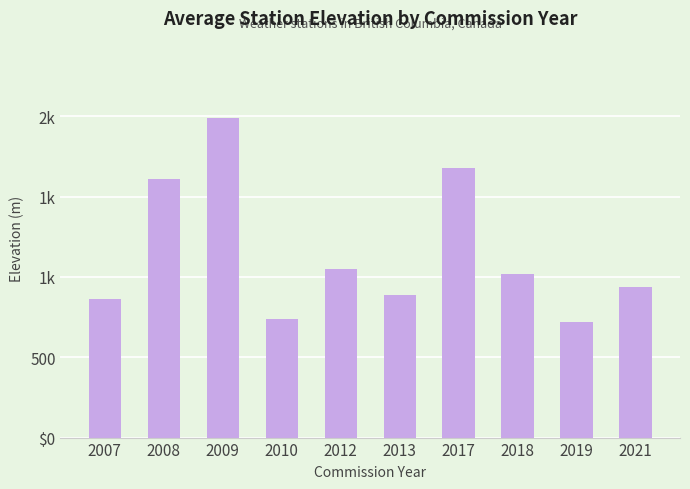

List the labels in order of value, smallest first.

2019, 2010, 2007, 2013, 2021, 2018, 2012, 2008, 2017, 2009